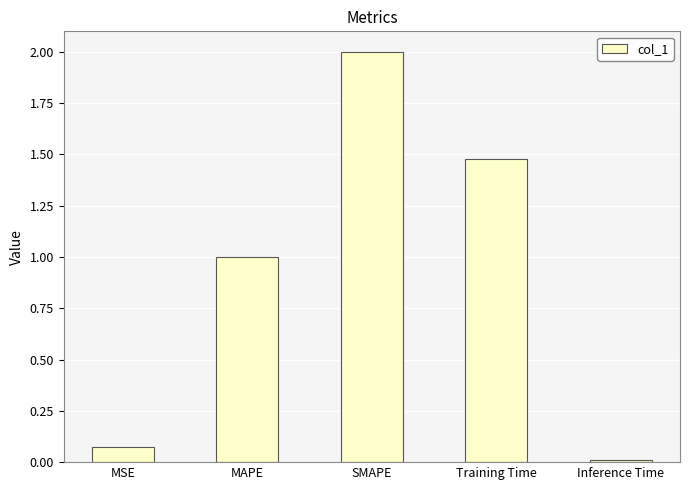

What is the greatest value displayed?

2.0